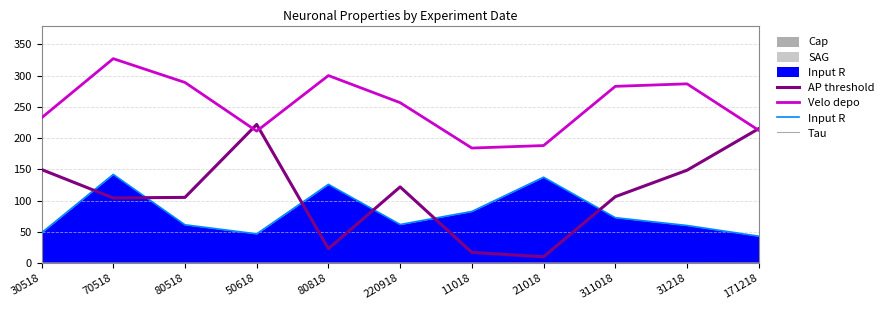

Where is the first local minimum for Velo depo?

50618